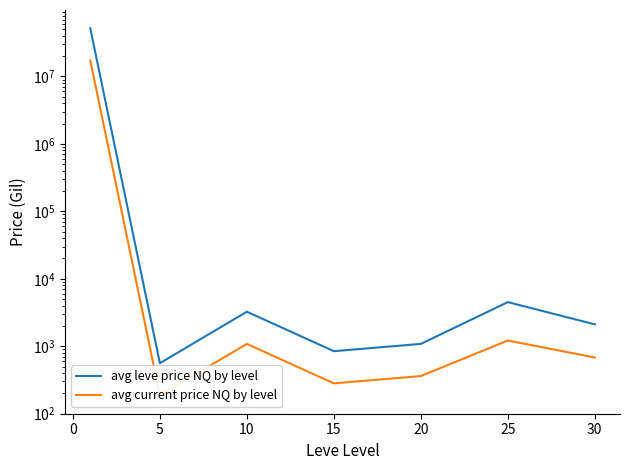

What is the sum of all avg leve price NQ by level values?

51764057.0